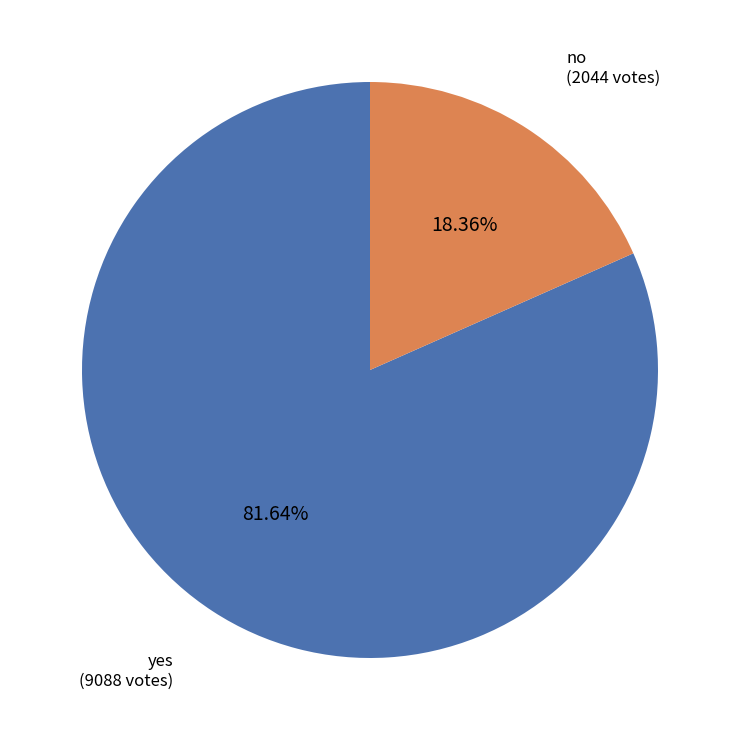

Is there any slice that represents more than half of the pie?

Yes